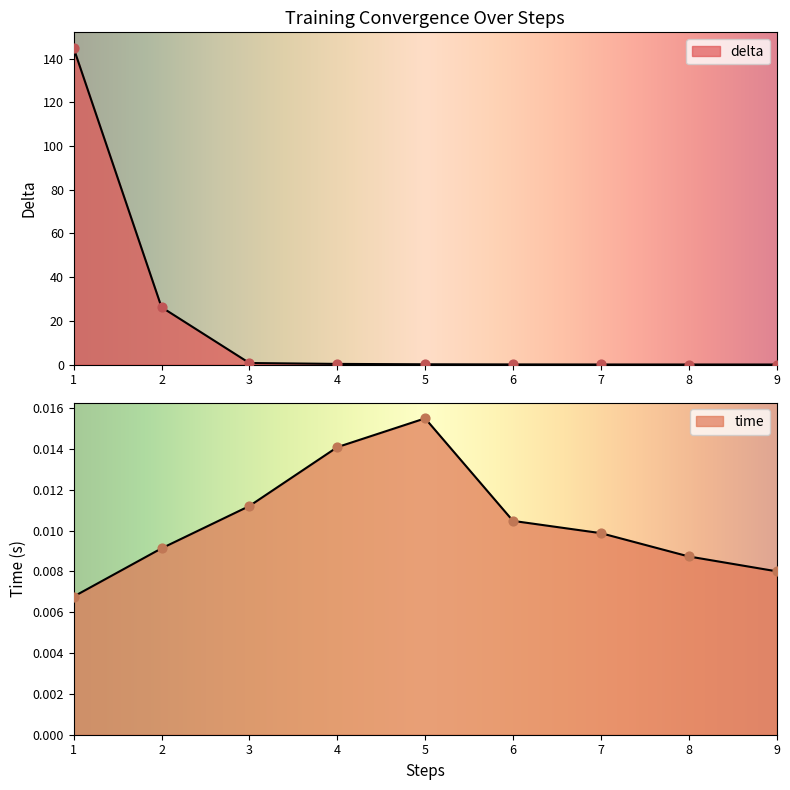

Which series contains the lowest Y value?

delta